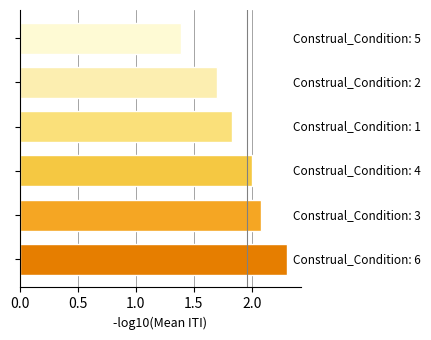

What is the minimum value shown in the chart?

1.4